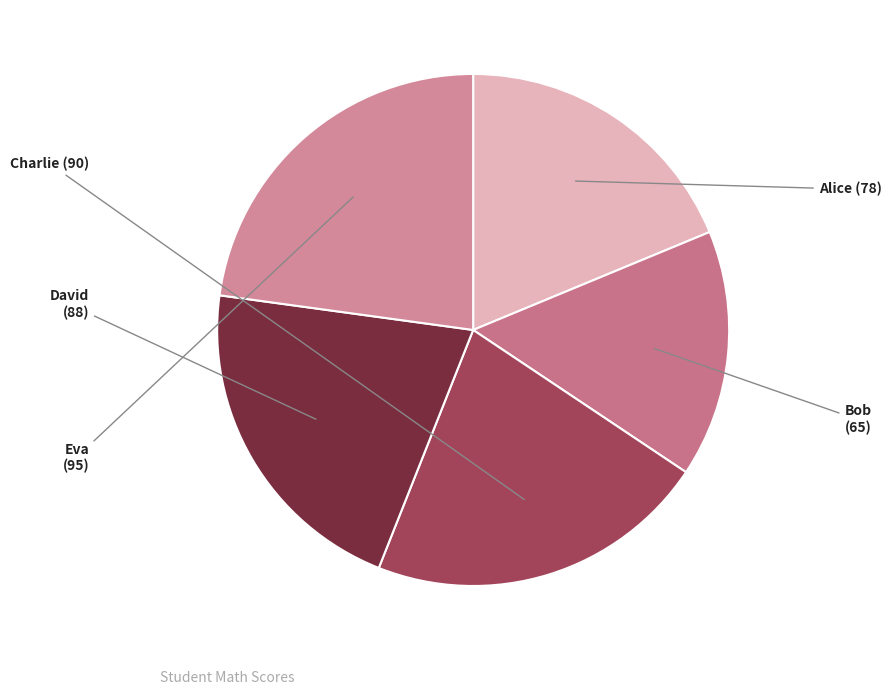

Is there a majority slice in this chart?

No